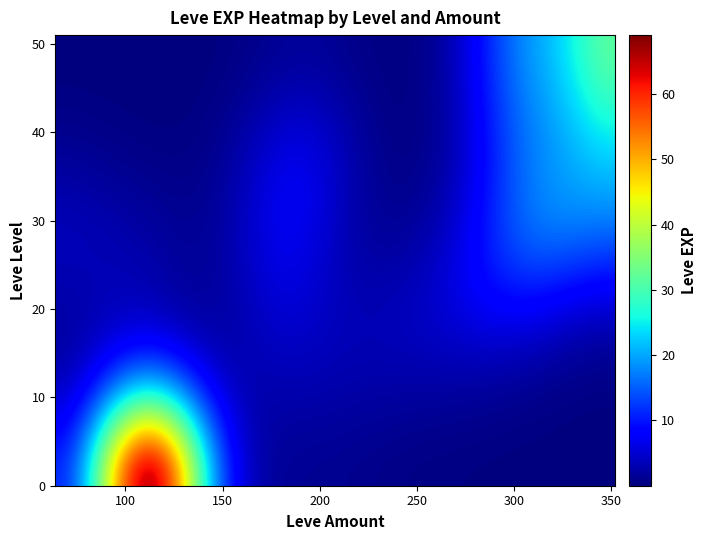

Count the number of categories in the chart.

21